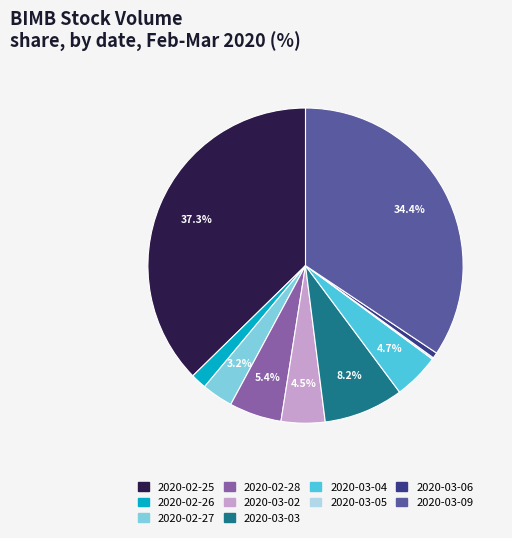

What is the ratio of the value at 2020-02-25 to the value at 2020-03-04?

7.9